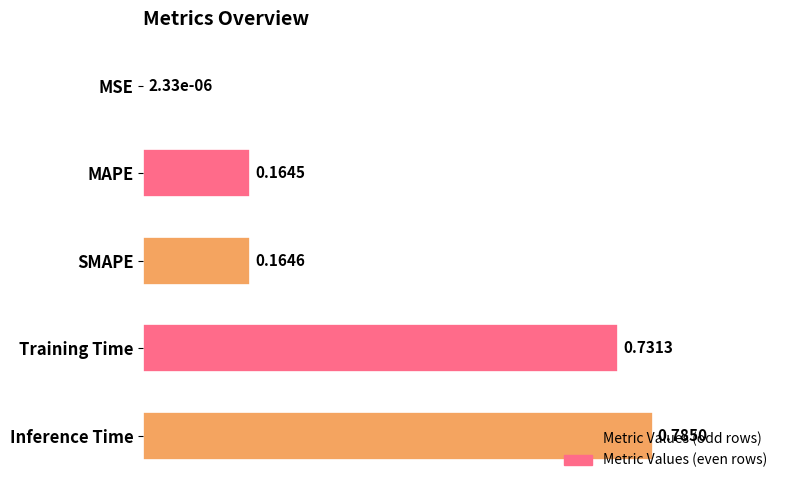

Which label corresponds to the largest value in the chart?

Inference Time